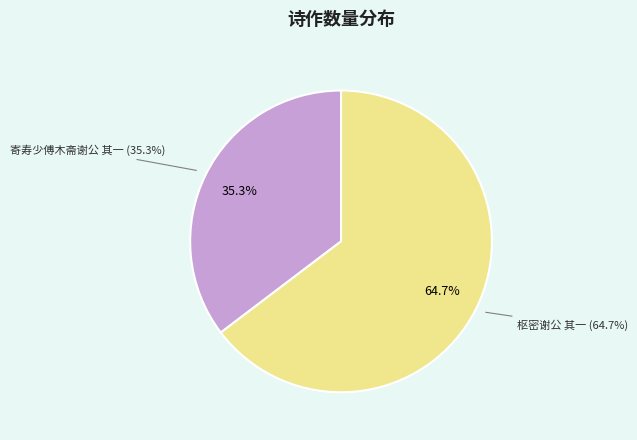

Rank the categories by value from lowest to highest.

寄寿少傅木斋谢公 其一, 枢密谢公 其一